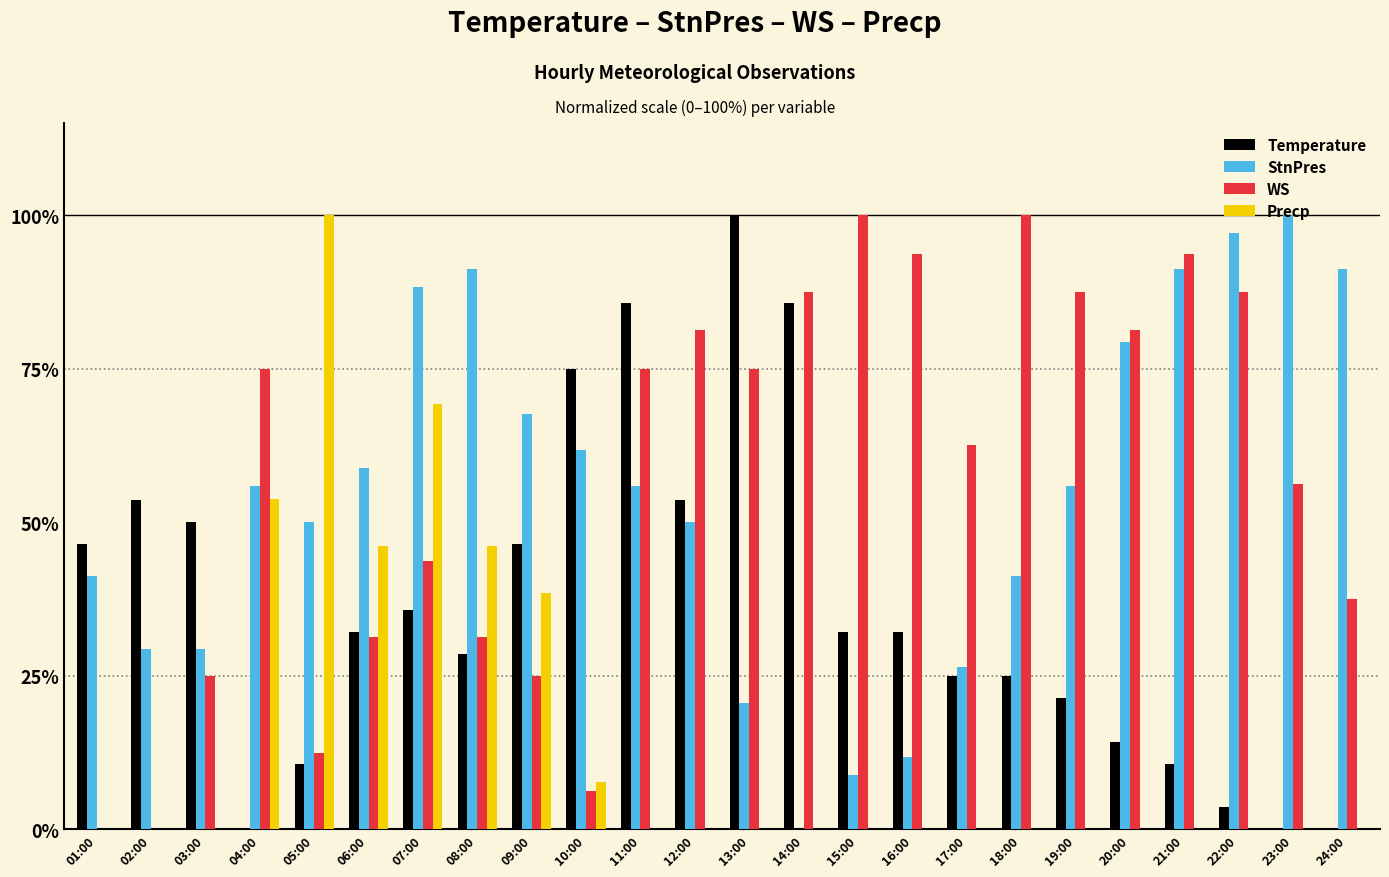

Between 03:00 and 16:00, which series saw the biggest shift?

WS